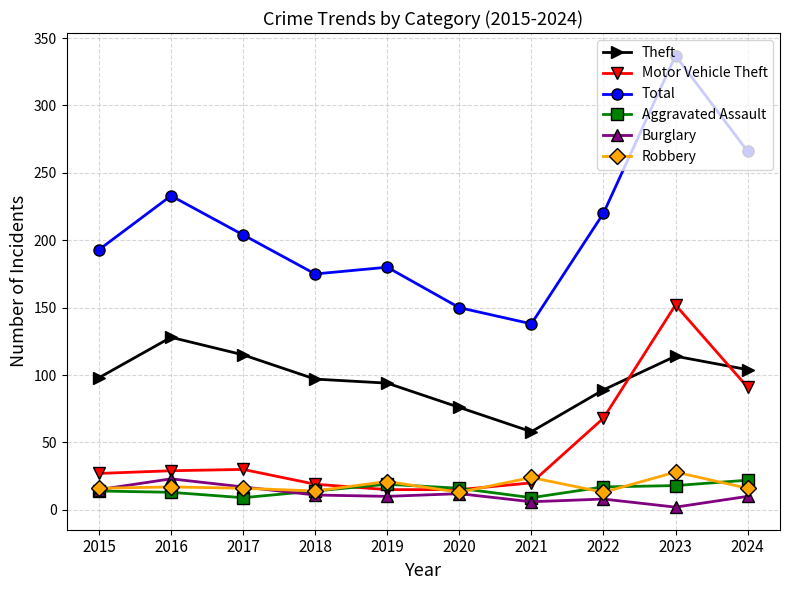

True or false: Motor Vehicle Theft and Total cross at least once.

False